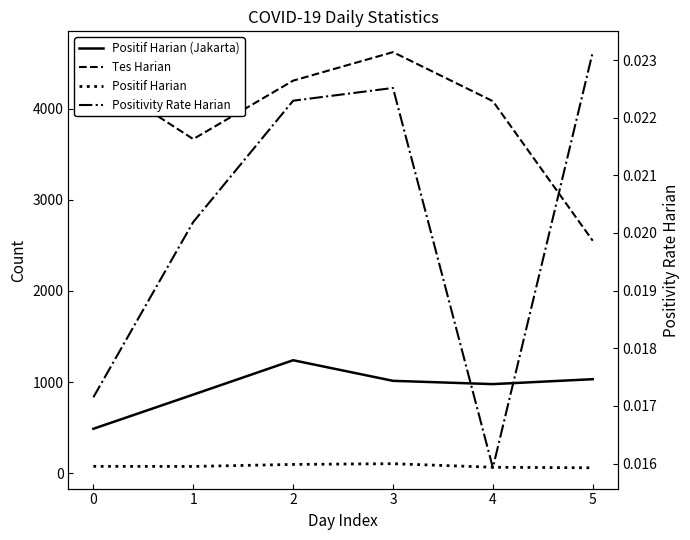

How many data points in Positif Harian are above 75?

2